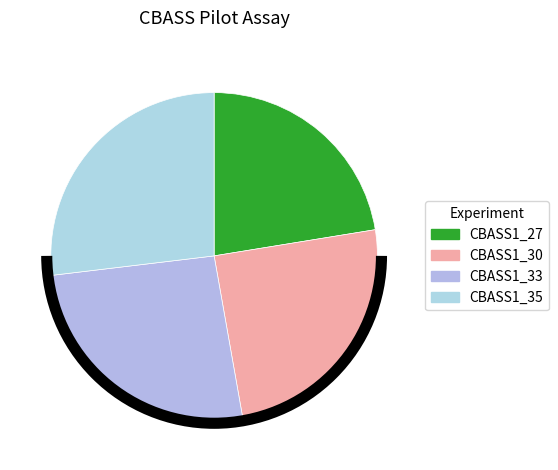

What is the smallest slice in the pie chart?

CBASS1_27